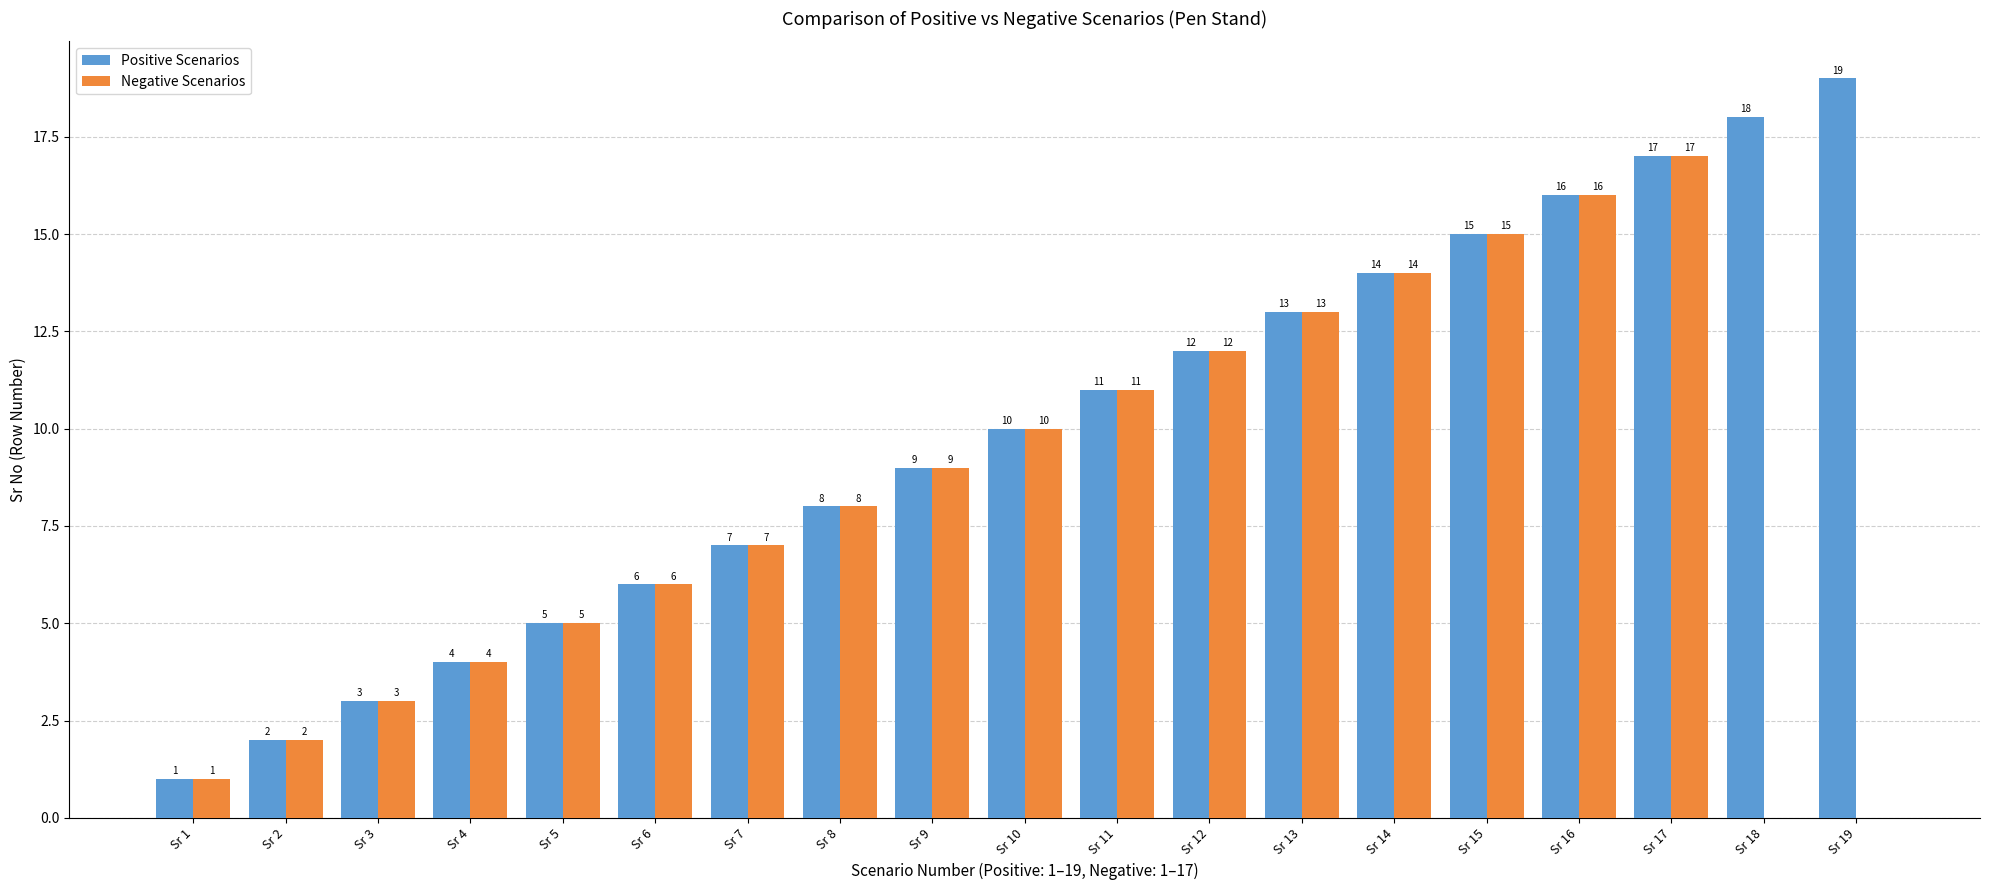

The value of Positive Scenarios at Sr 14 is 14. True or false?

True